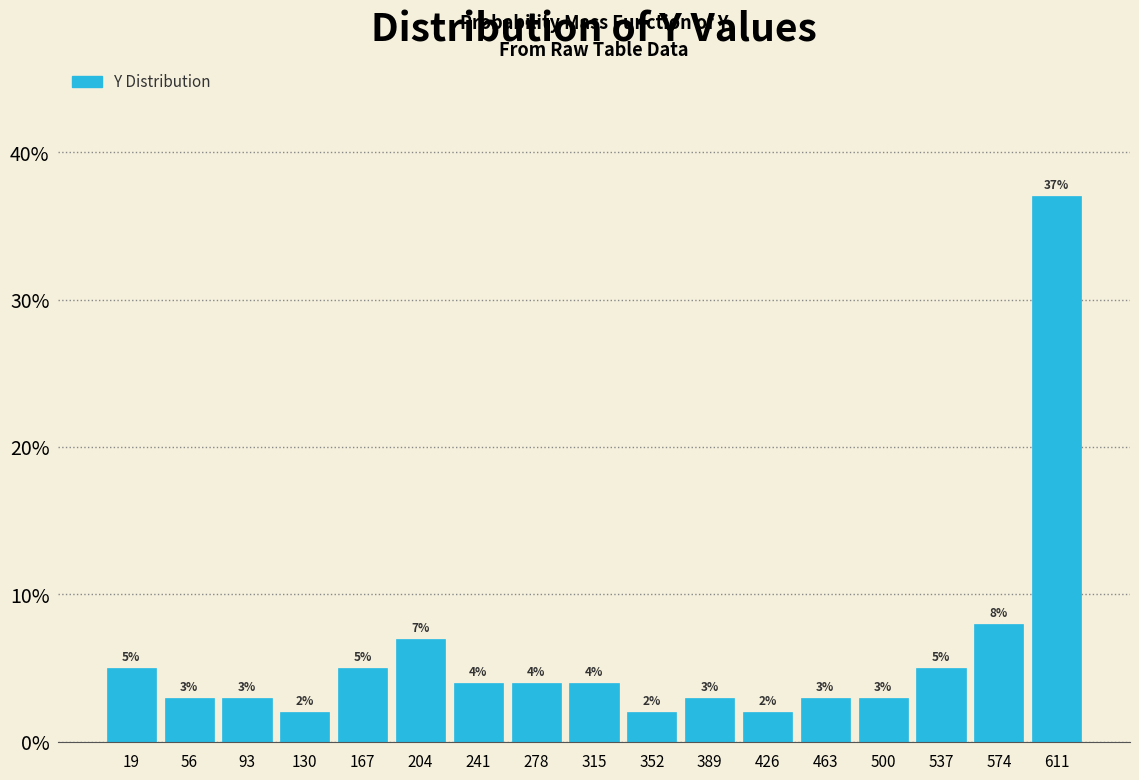

Over which range of the x-axis is the bar tallest?

595 to 630